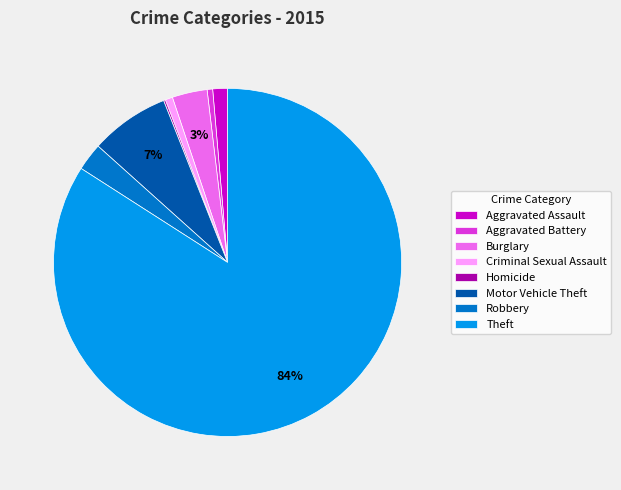

Combined, do Motor Vehicle Theft and Aggravated Battery account for over 50%?

No